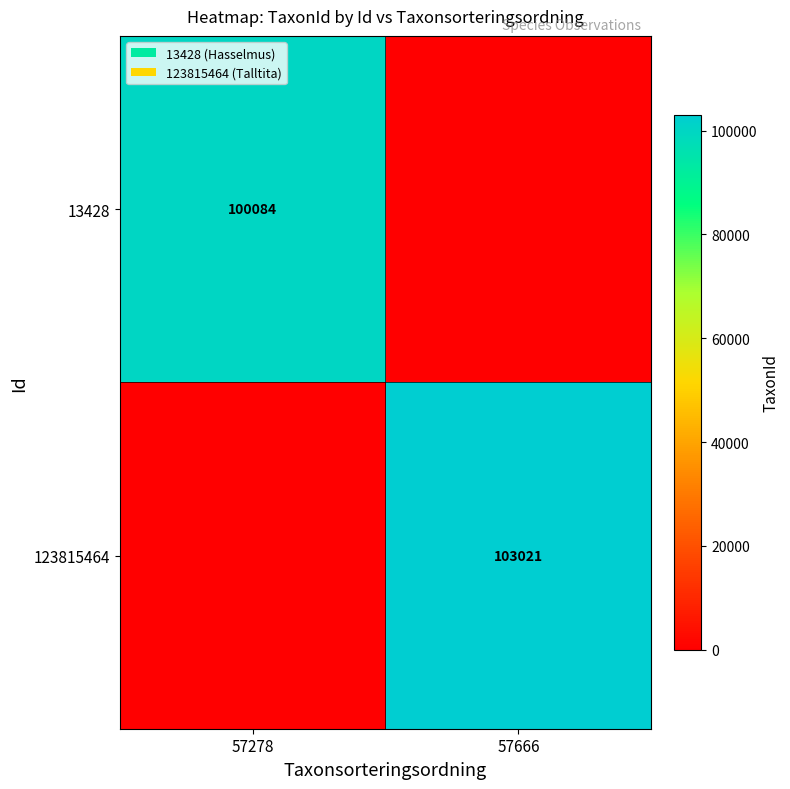

True or false: 123815464 has a value of 147457 at 57666.

False